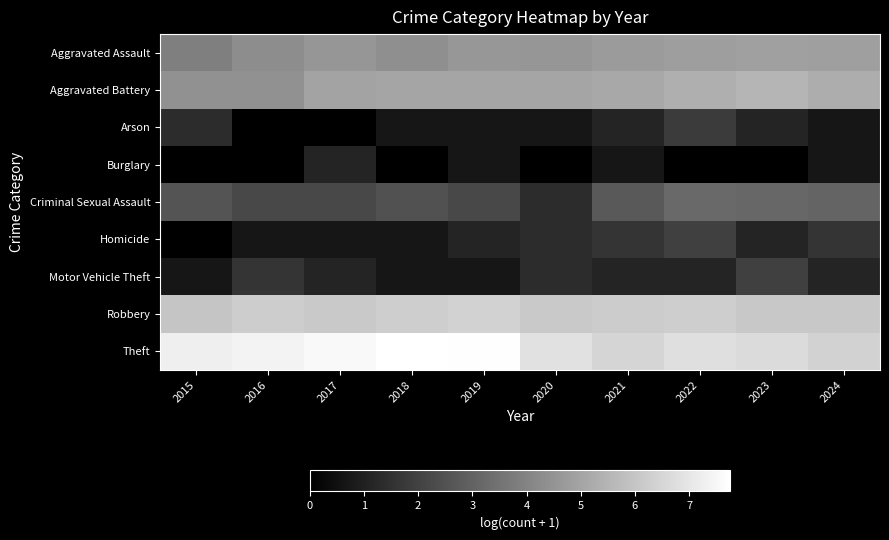

Which series has the largest total across all categories?

Theft